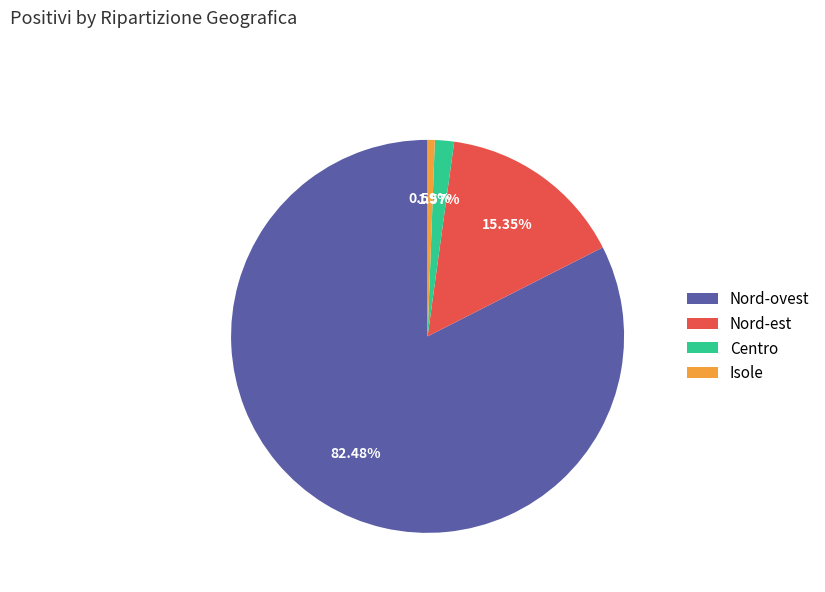

Is there any slice that represents more than half of the pie?

Yes